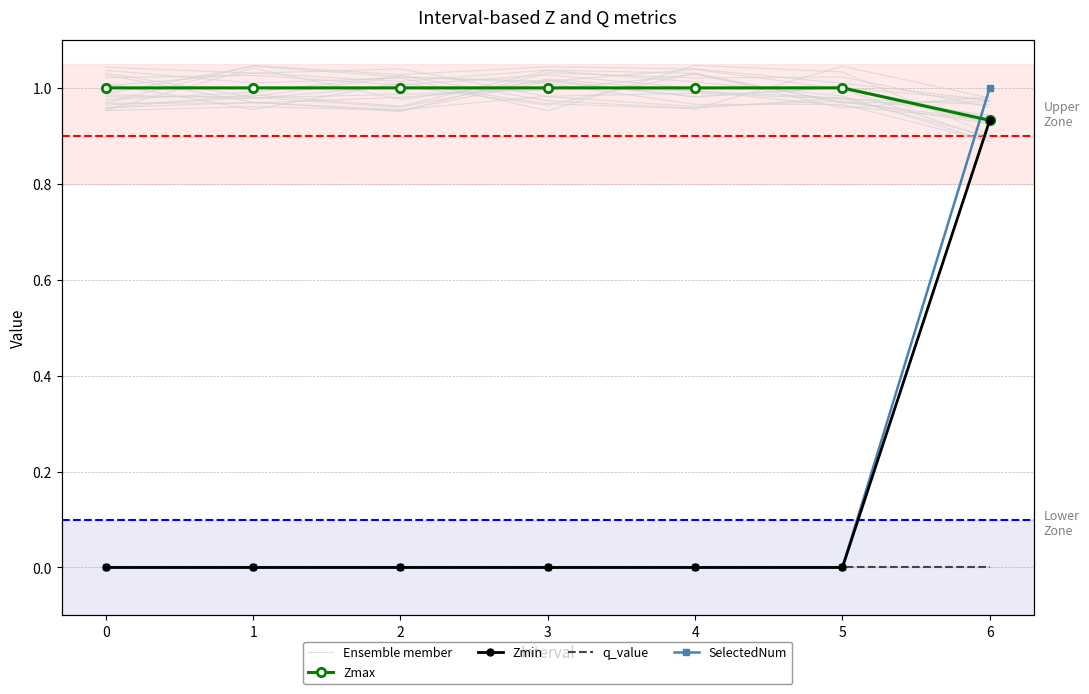

At which label does Ensemble member reach its peak?

1